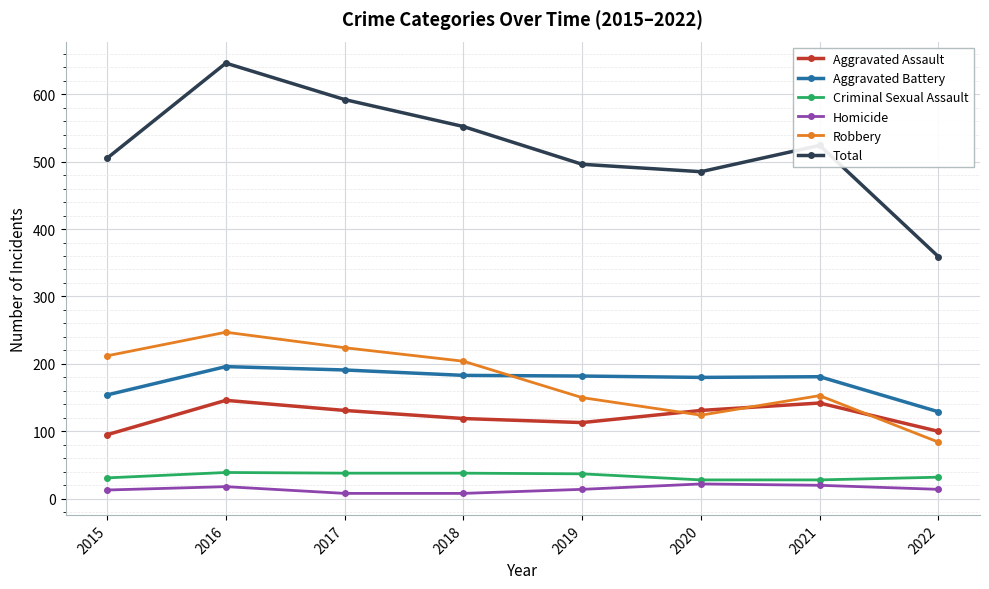

Is it true that Homicide equals 14 at 2022?

True